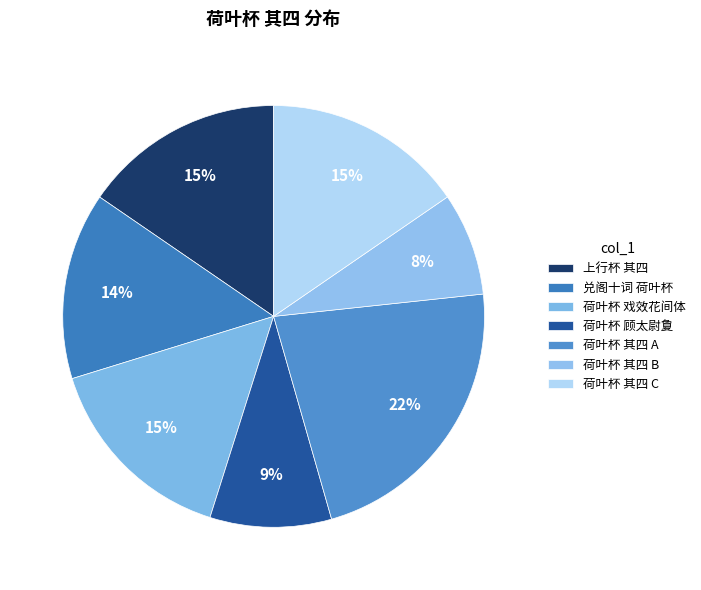

How many slices are in this pie chart?

7